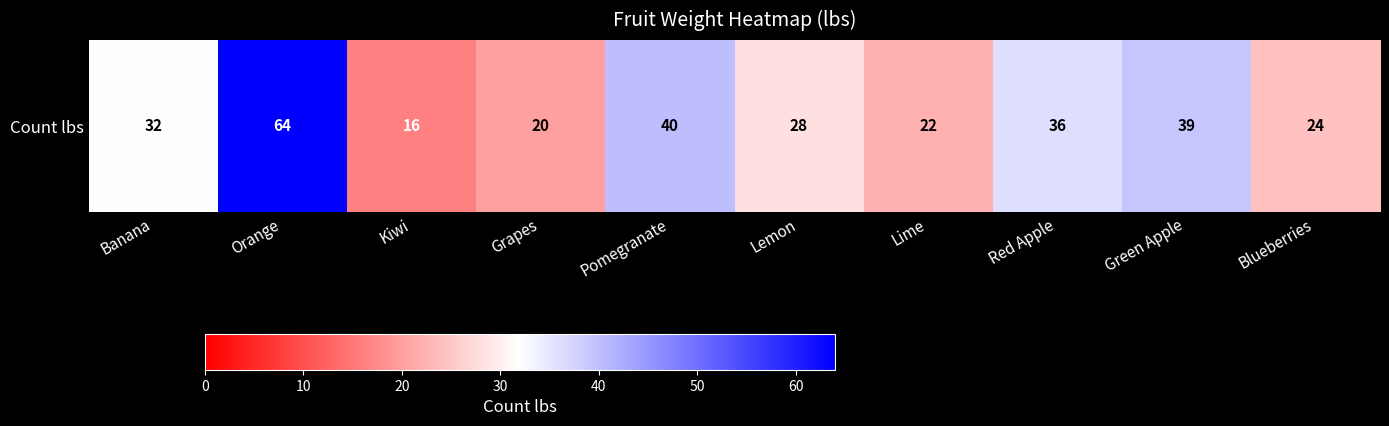

What is the change in value from Grapes to Lemon?

+8